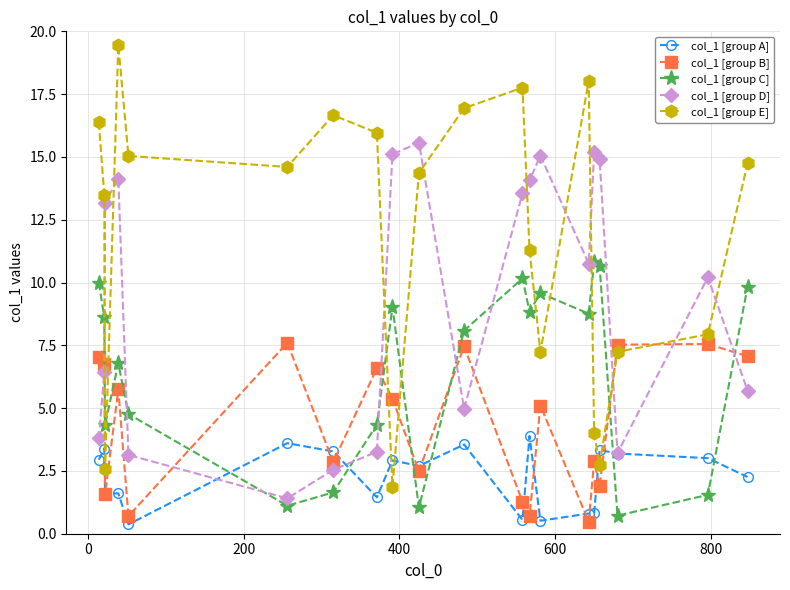

Rank the series by their maximum value, from highest to lowest.

col_1 [group E], col_1 [group D], col_1 [group C], col_1 [group B], col_1 [group A]